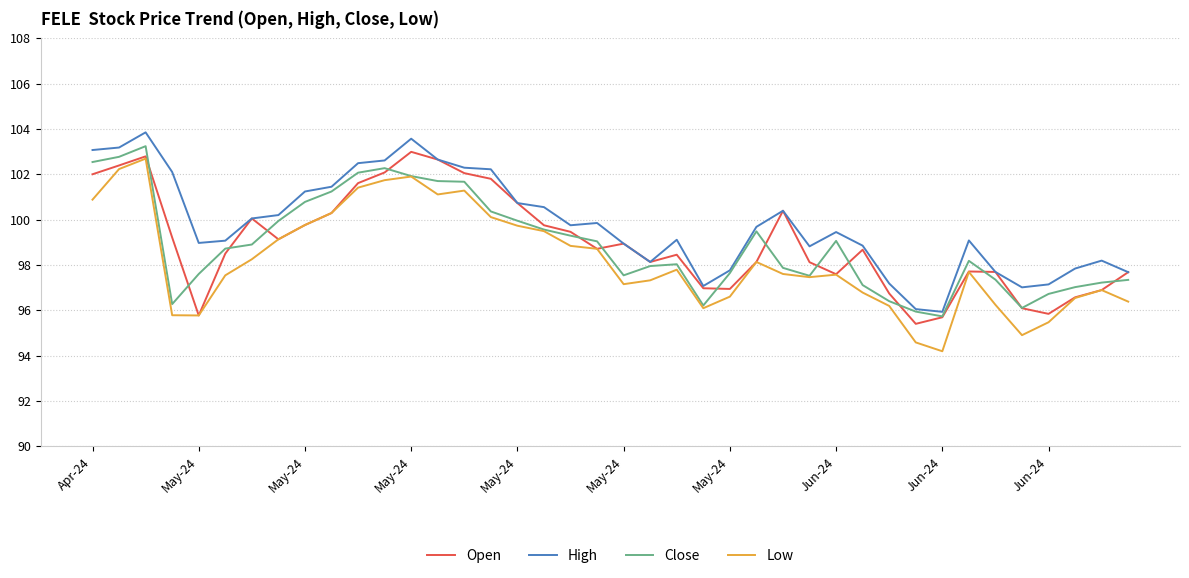

Does the chart display data point markers on the line(s)?

No